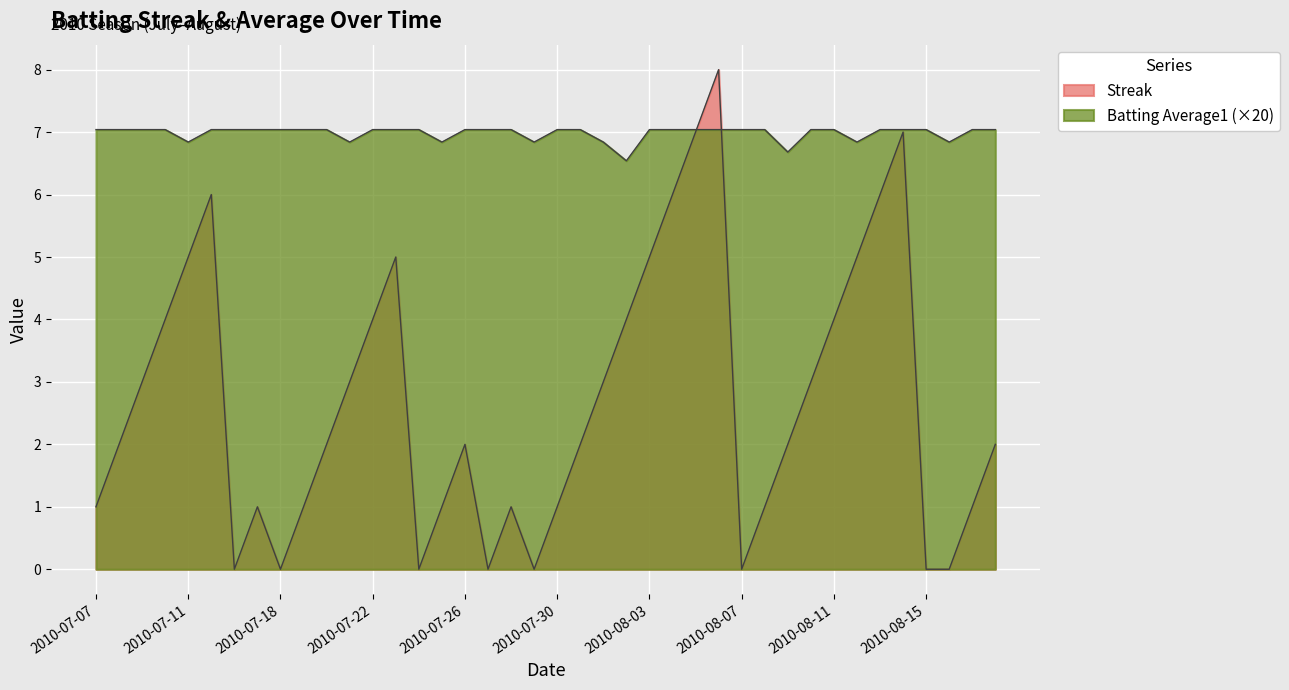

How many Streak values are between 1 and 5?

26